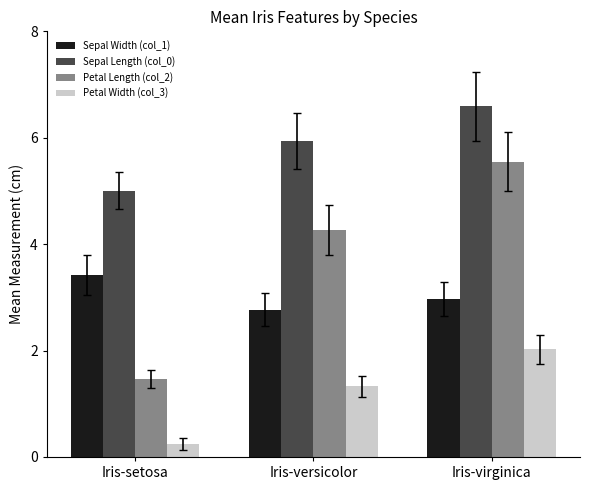

Reading right to left, extract all data points from this chart.

Sepal Width (col_1): Iris-virginica=3.0	Iris-versicolor=2.8	Iris-setosa=3.4
Sepal Length (col_0): Iris-virginica=6.6	Iris-versicolor=5.9	Iris-setosa=5.0
Petal Length (col_2): Iris-virginica=5.6	Iris-versicolor=4.3	Iris-setosa=1.5
Petal Width (col_3): Iris-virginica=2.0	Iris-versicolor=1.3	Iris-setosa=0.2